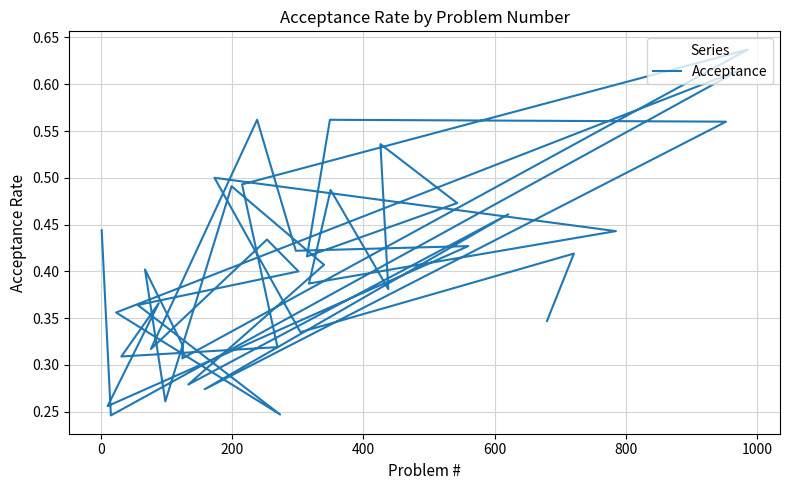

What is the difference between the second highest and minimum values?

0.4